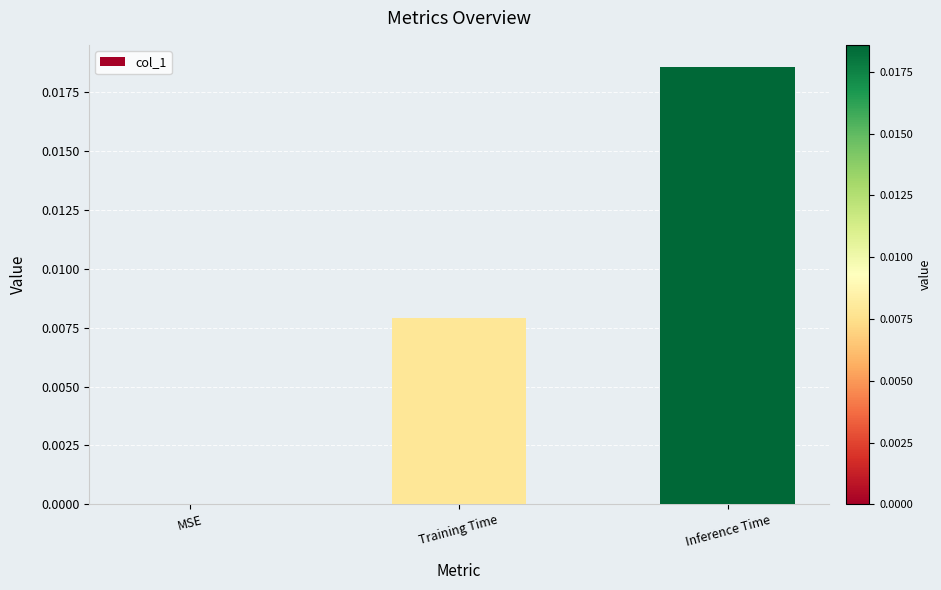

Between MSE and Training Time, which is larger?

Training Time